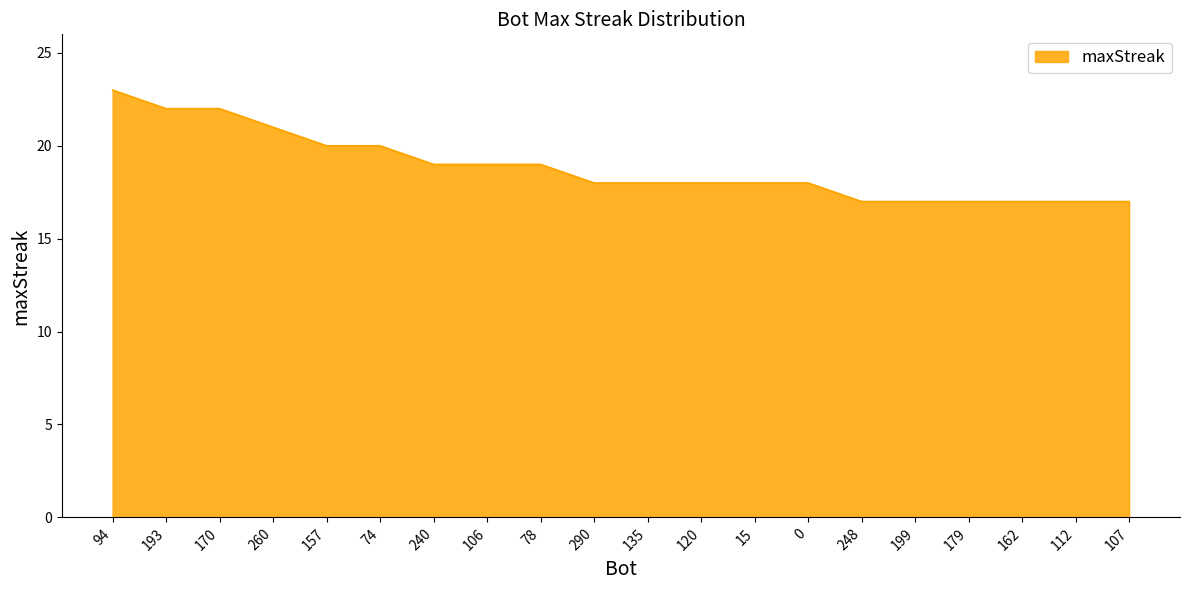

How many lines are shown in the chart?

1